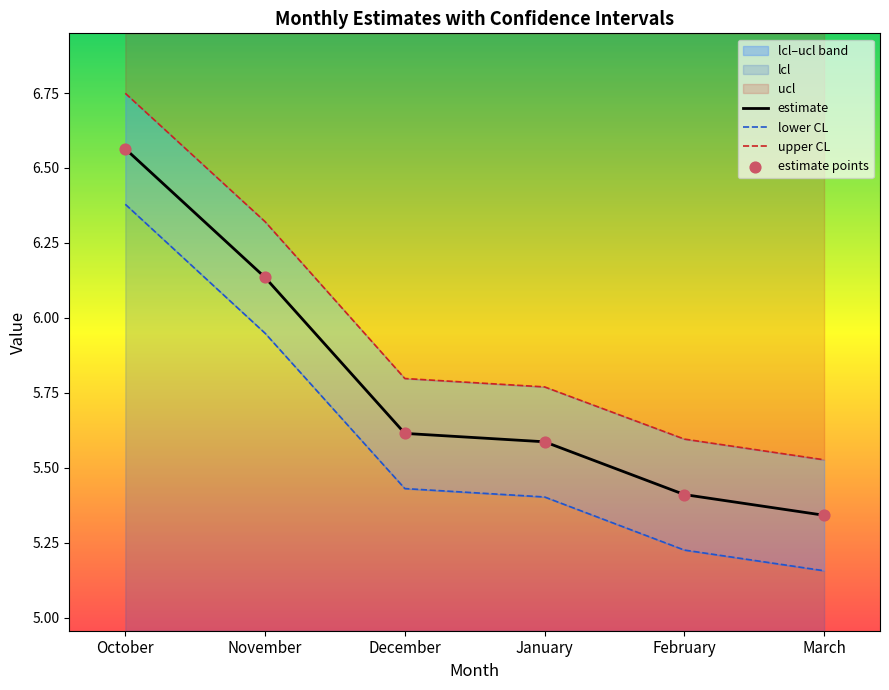

Which series has the largest Y range (max minus min)?

estimate